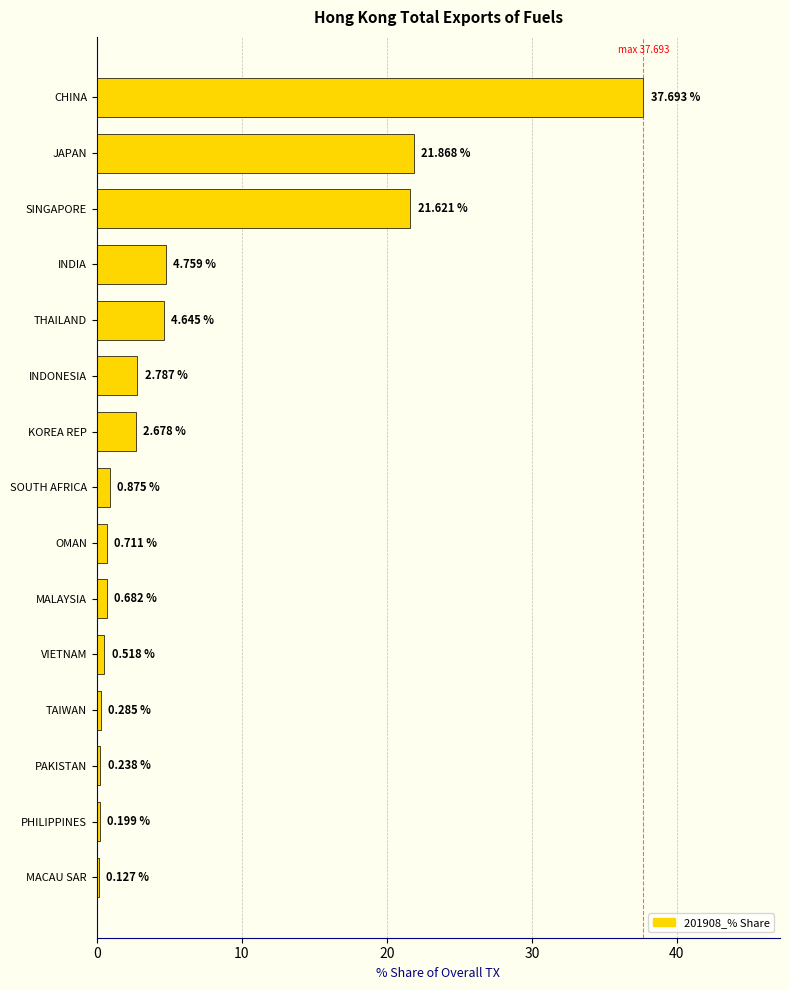

What is the sum of all values?

99.7